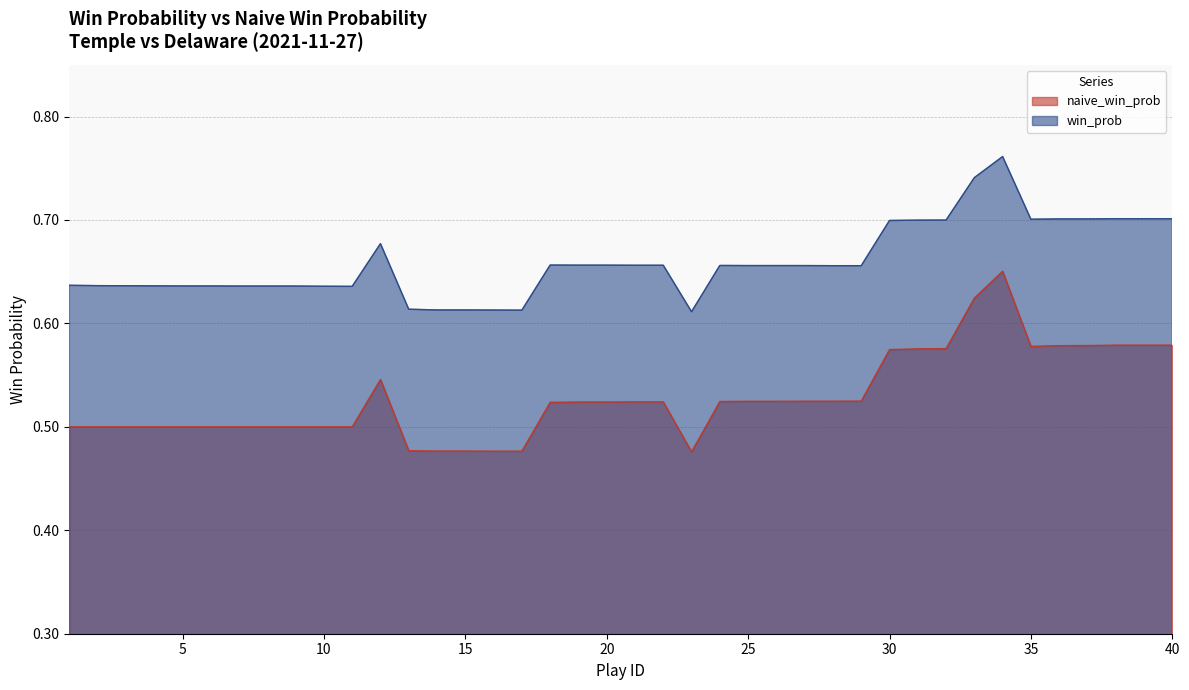

List the series in order of their overall mean, highest first.

win_prob, naive_win_prob